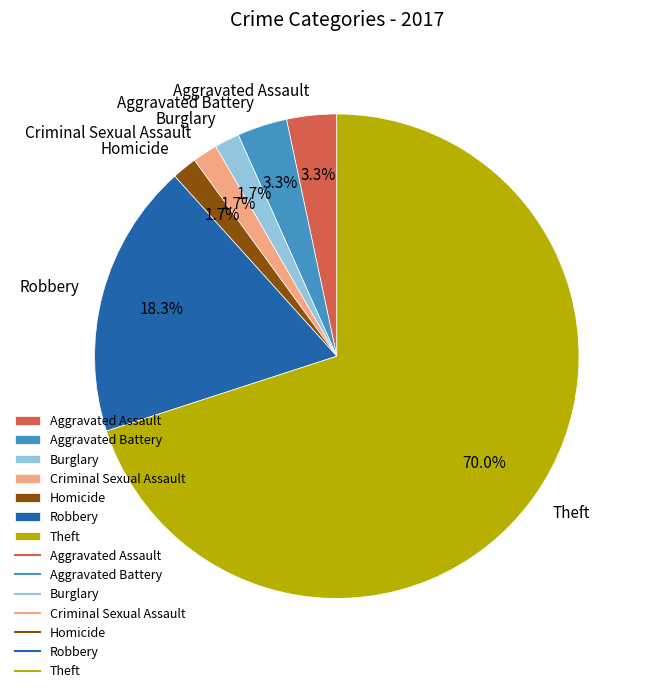

True or false: Homicide accounts for 2% of the total.

True